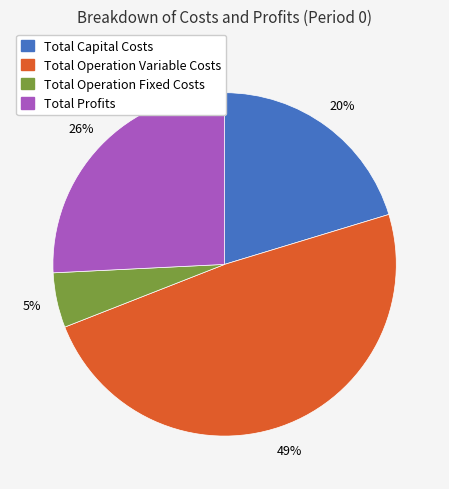

Which category has the smallest portion of the pie?

Total Operation Fixed Costs